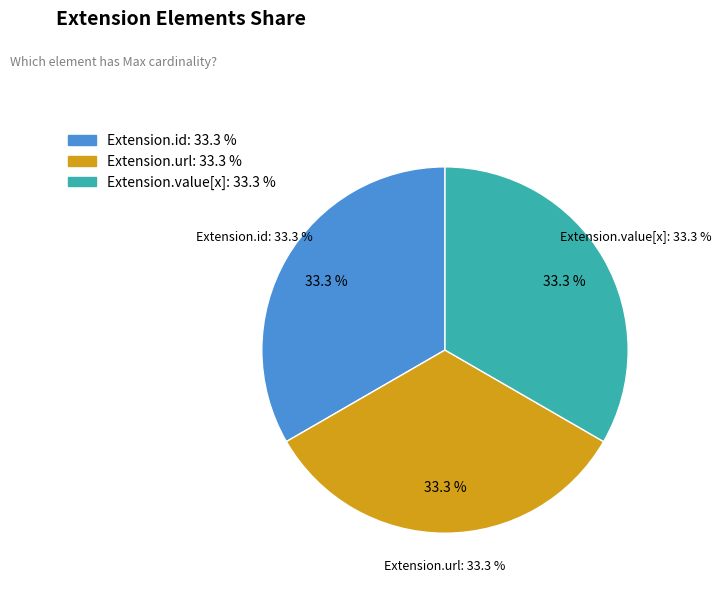

Combined, do Extension.extension and Extension.id account for over 50%?

No